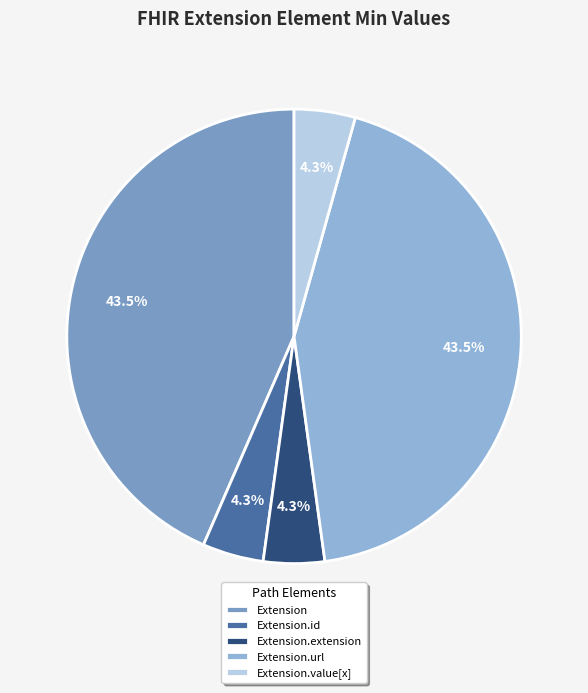

How many segments does this pie chart have?

5